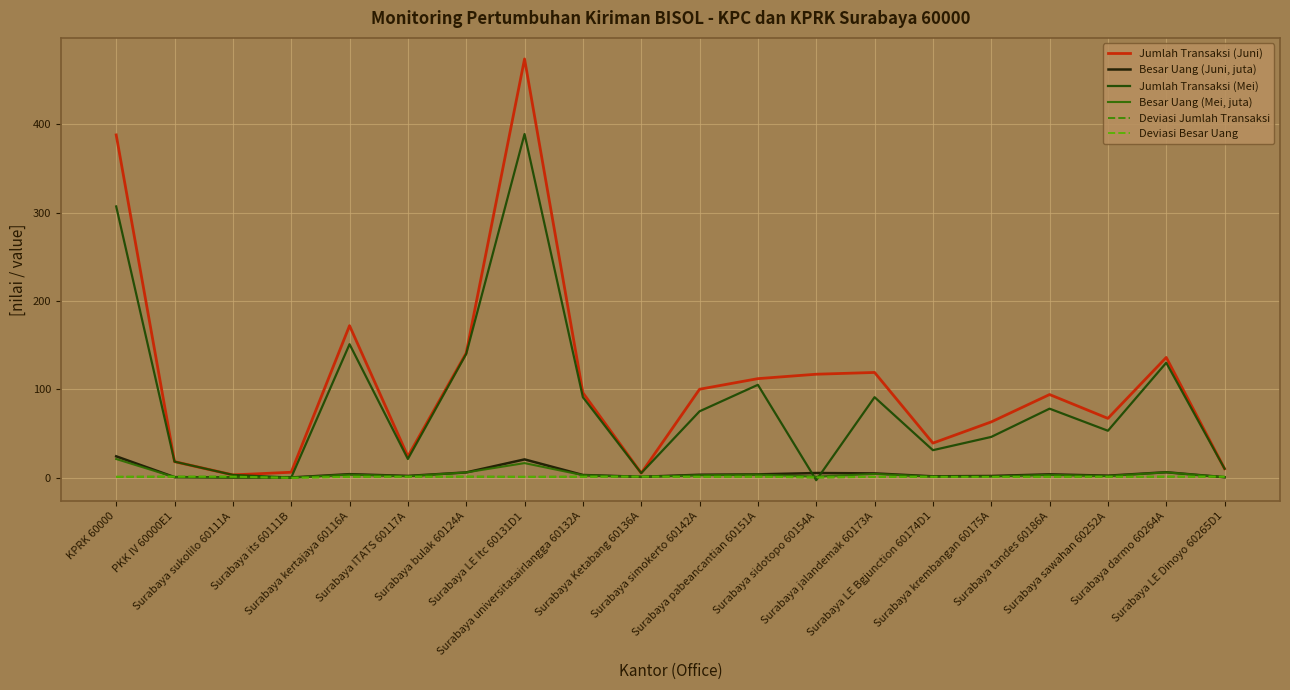

Which series has the largest total across all categories?

Jumlah Transaksi (Juni)